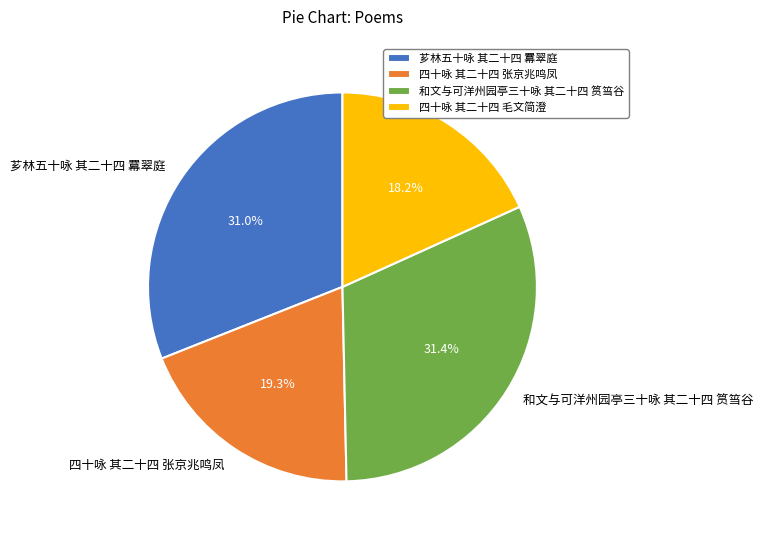

The 芗林五十咏 其二十四 羃翠庭 slice represents 31% of the pie. True or false?

True